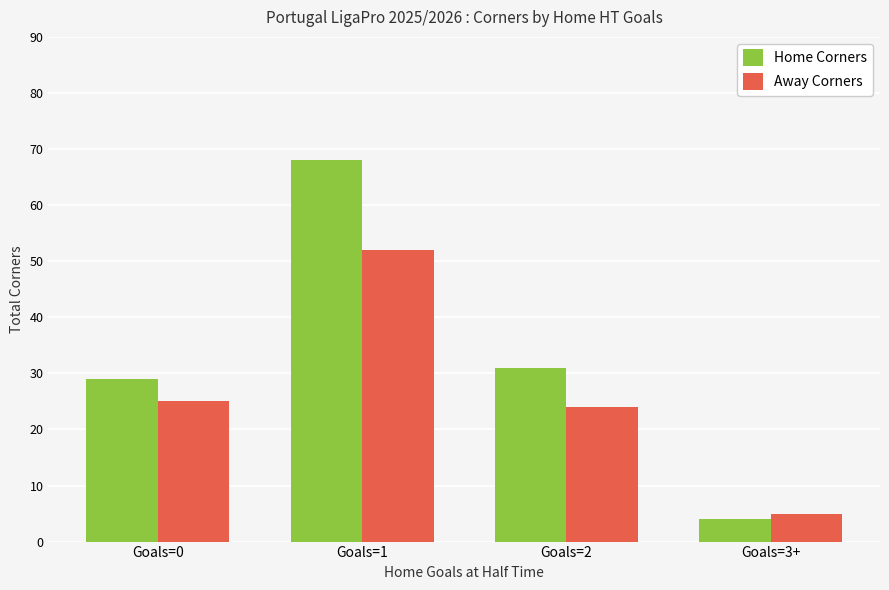

What position from the left is Goals=1?

2